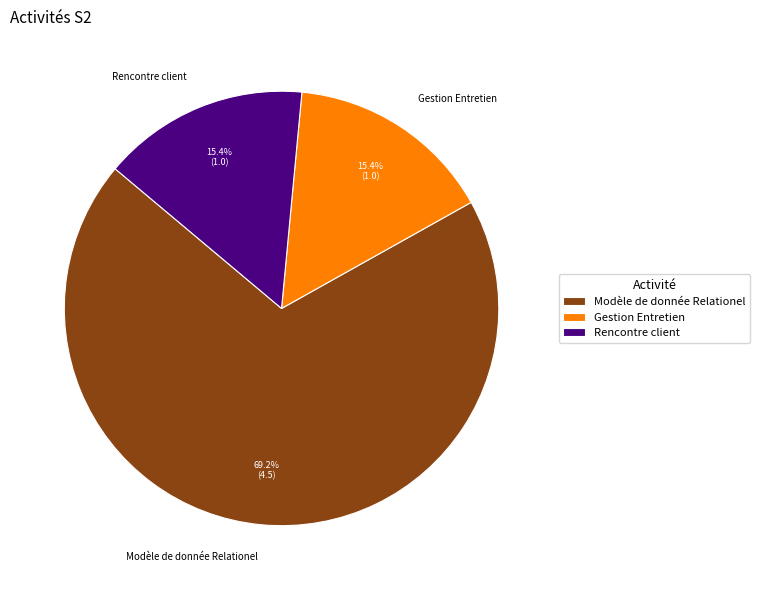

How many segments does this pie chart have?

3